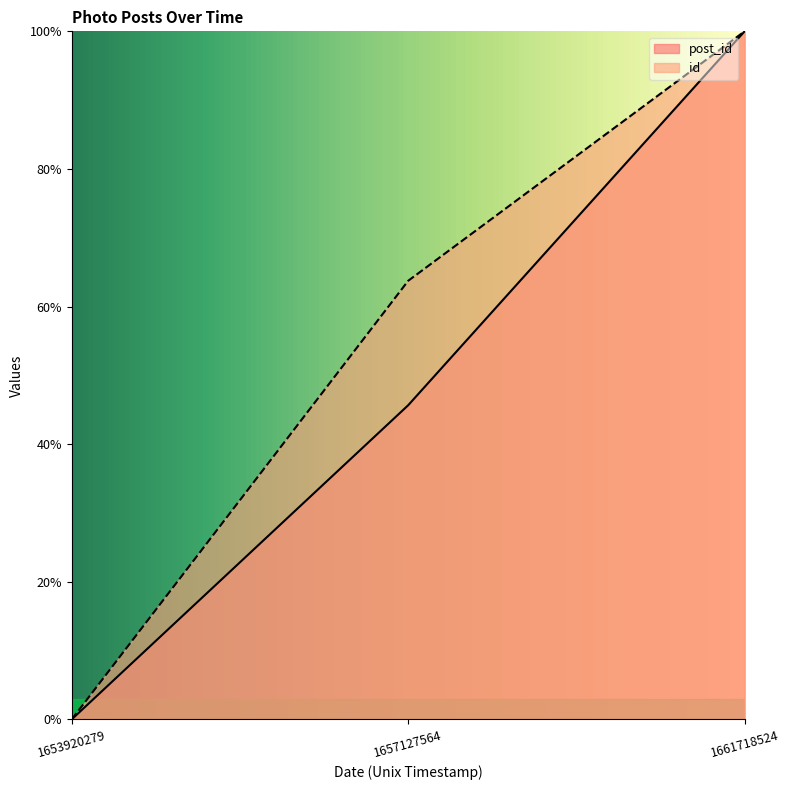

What is the value of the post_id point at the 3rd from the left?

1.0